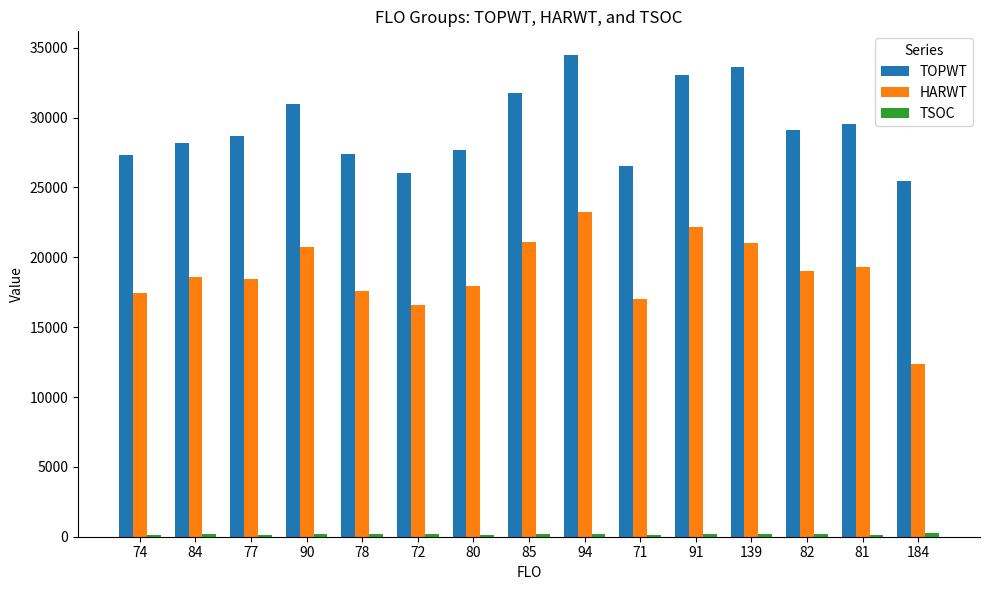

What is the minimum value for TOPWT?

25463